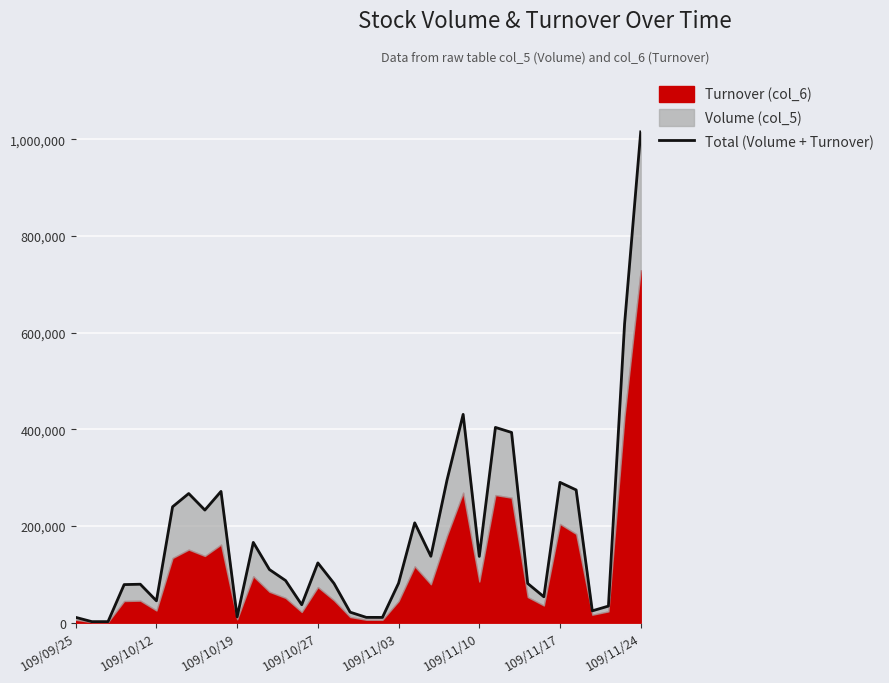

At which category does the data reach its first local valley?

109/10/12